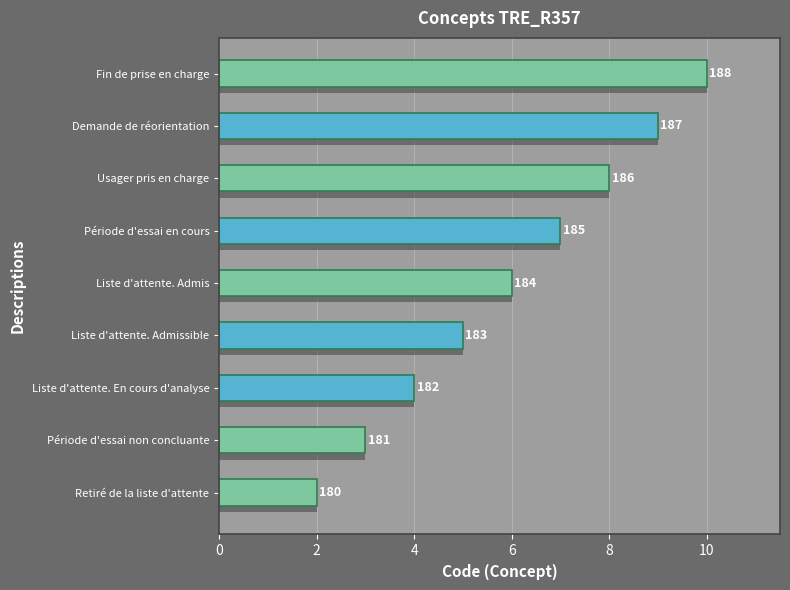

Are the bars horizontal?

Yes